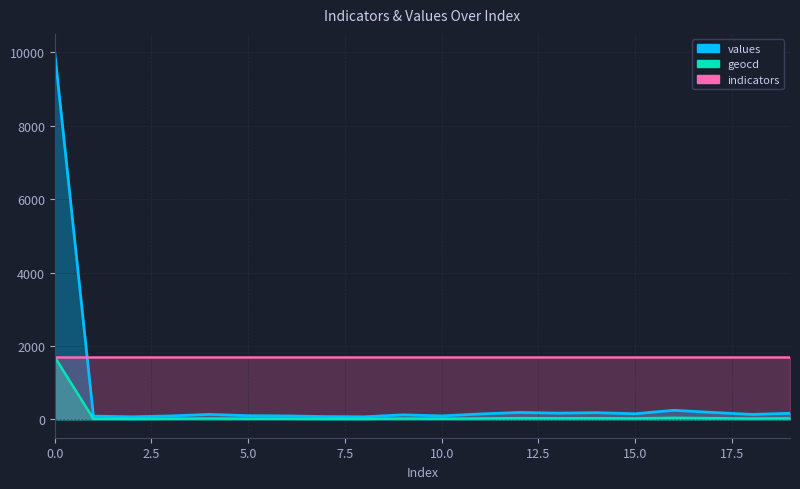

Between 3 and 17, which is larger?

17